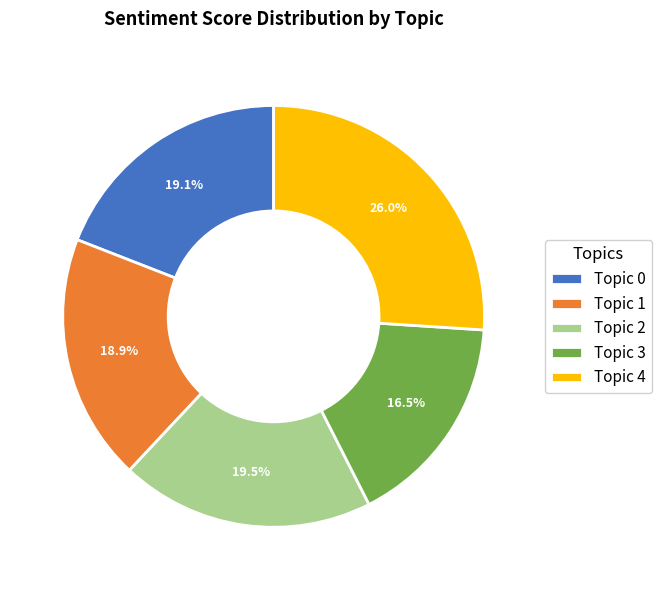

To the nearest percent, what portion does Topic 0 represent?

19%